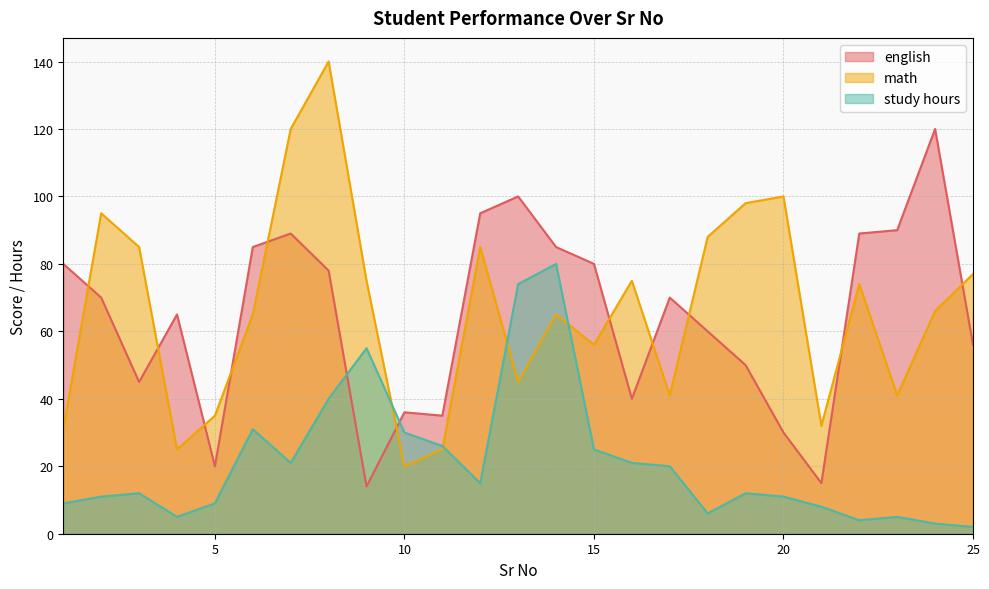

What is the total value across all series at 21?

55